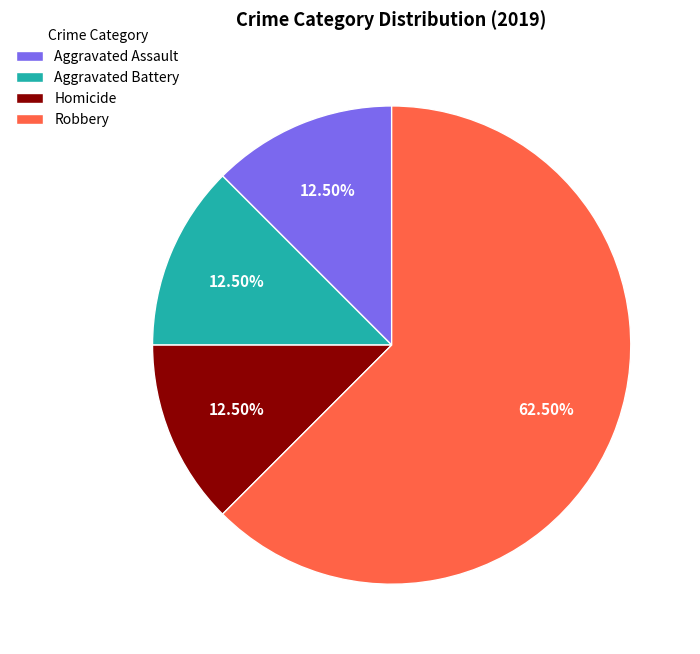

Do Aggravated Assault and Aggravated Battery together represent more than half of the pie?

No